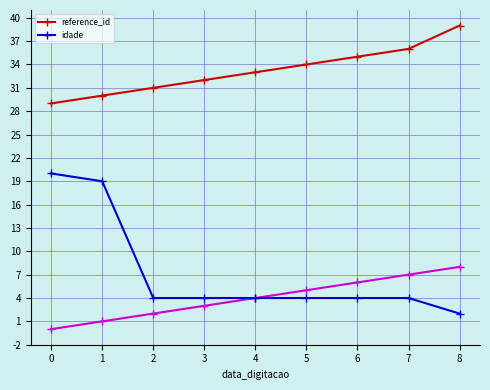

Is this an area chart (filled region under the line)?

No